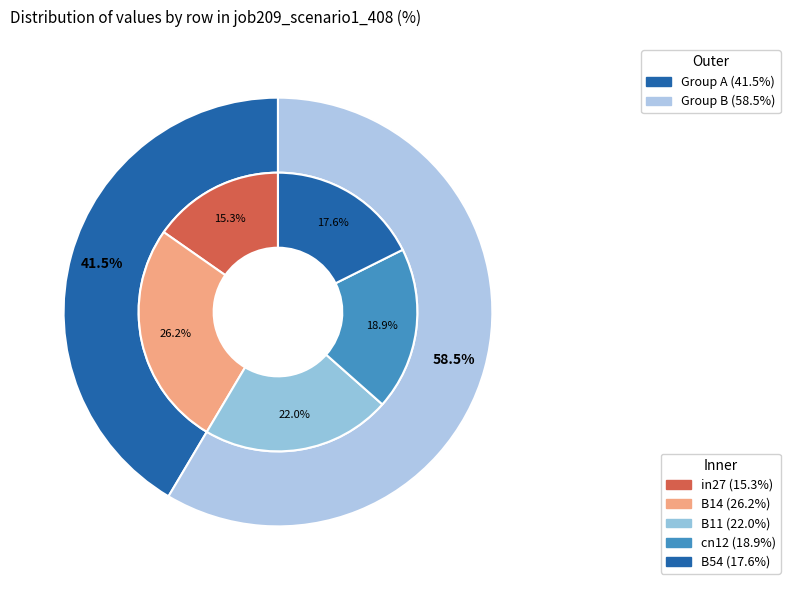

To the nearest percent, what is the combined percentage of in27 and B11?

37%